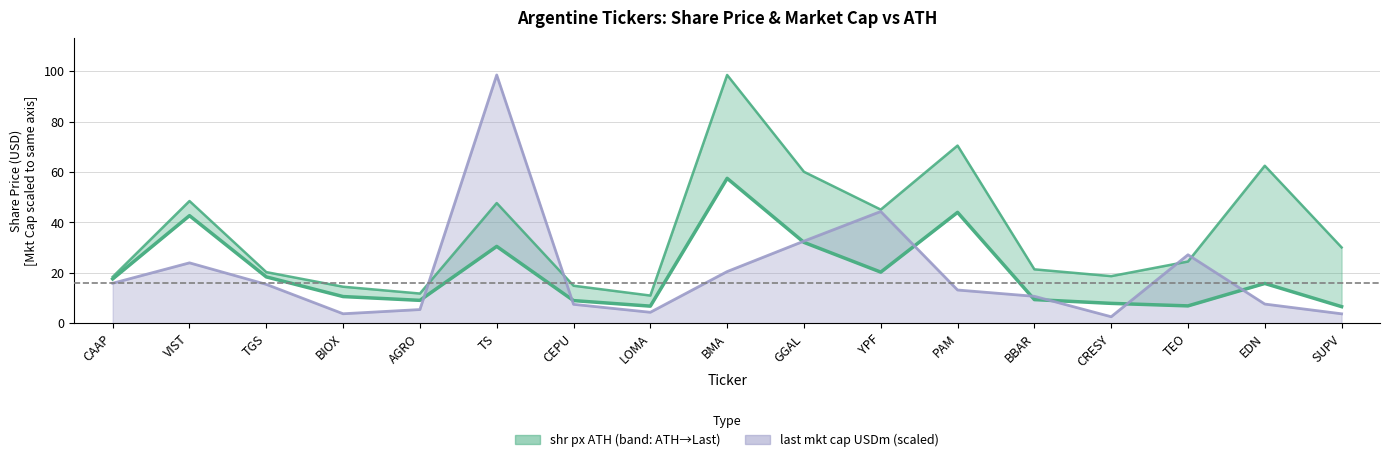

What is the label of the 3rd point from the left?

TGS